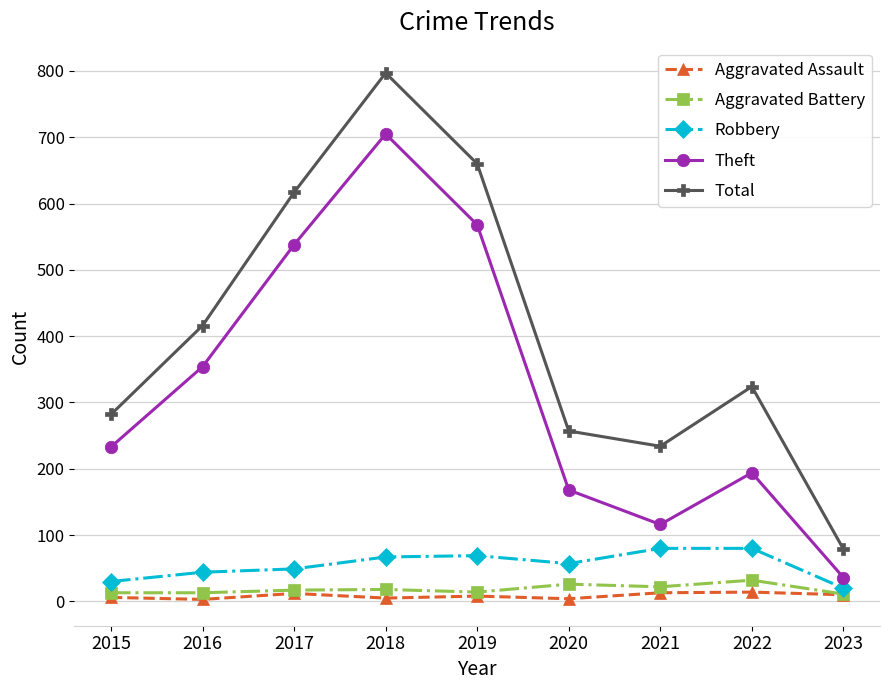

Is the value of Robbery at 2019 greater than the value of Aggravated Battery at 2021?

Yes